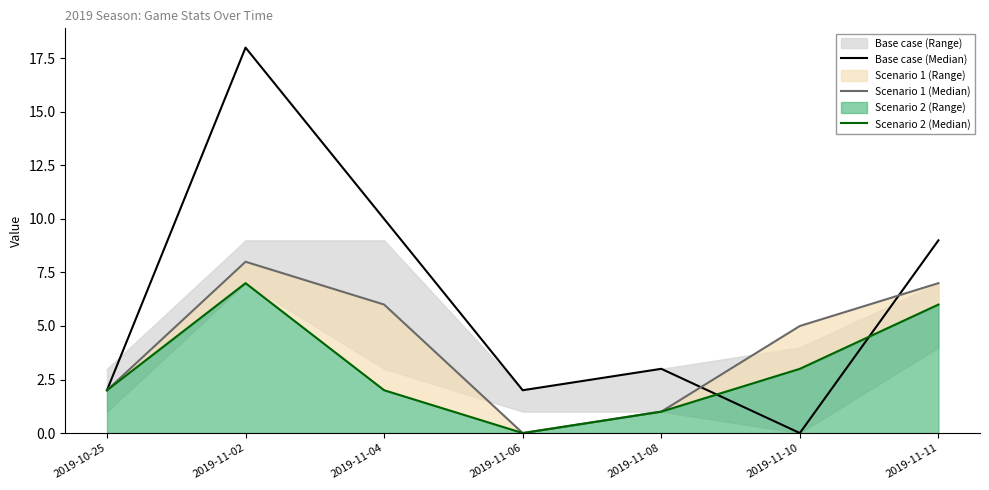

Which series has the largest total across all categories?

Base case (Median)